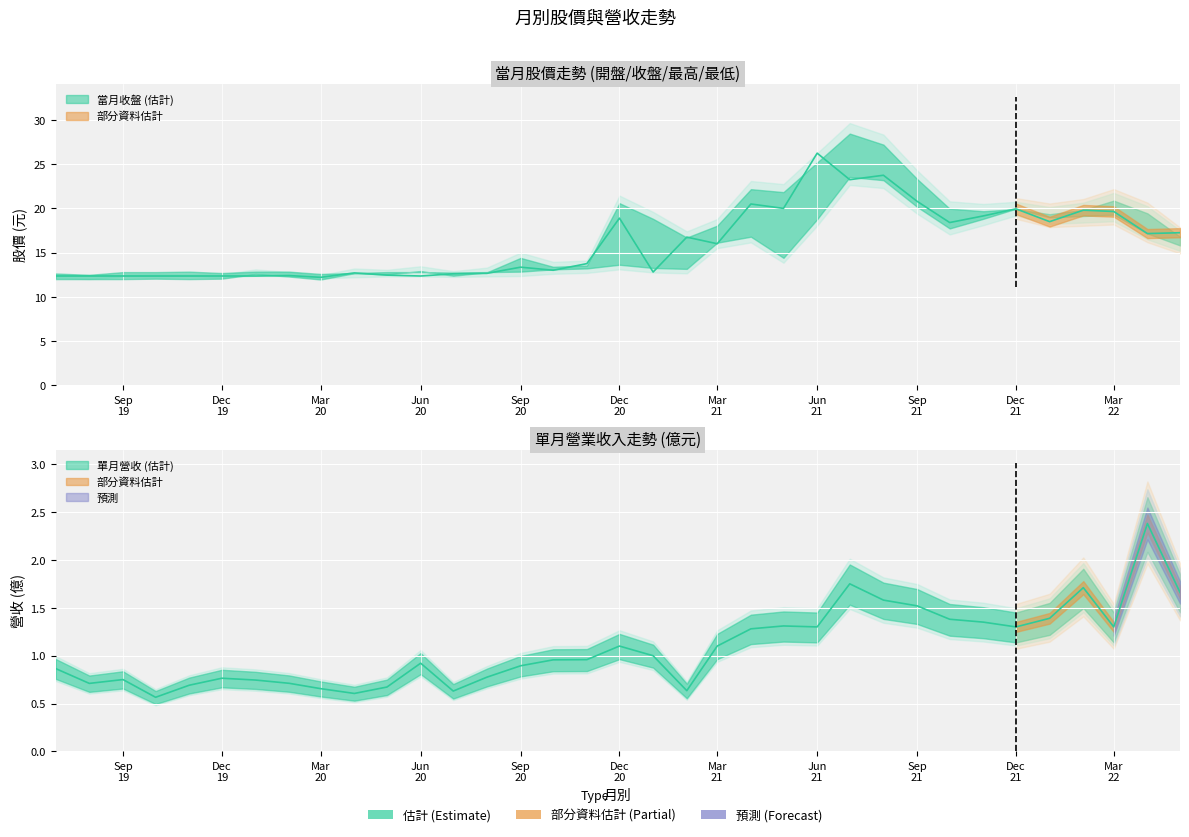

The 當月最高 series shows 12.5 at 2019-11. True or false?

True